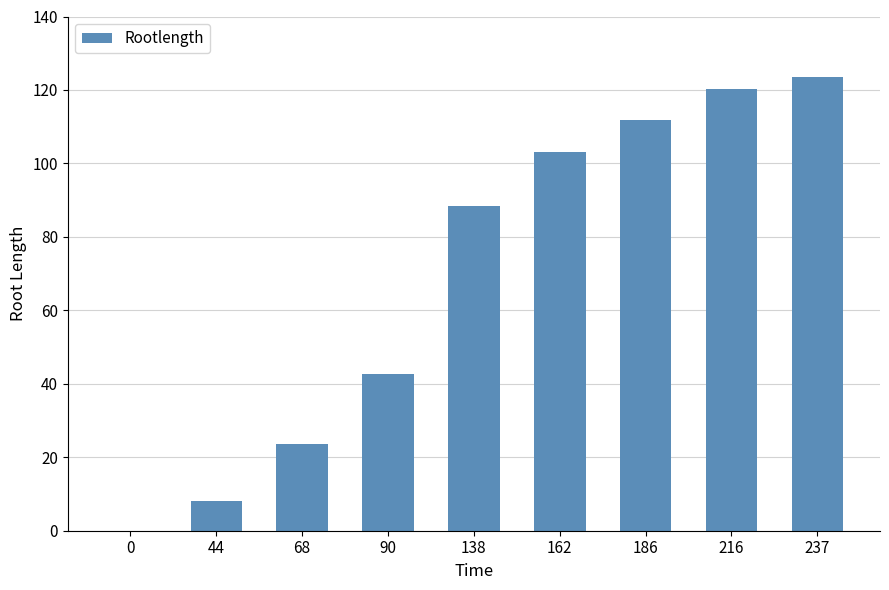

What is the average value?

69.0